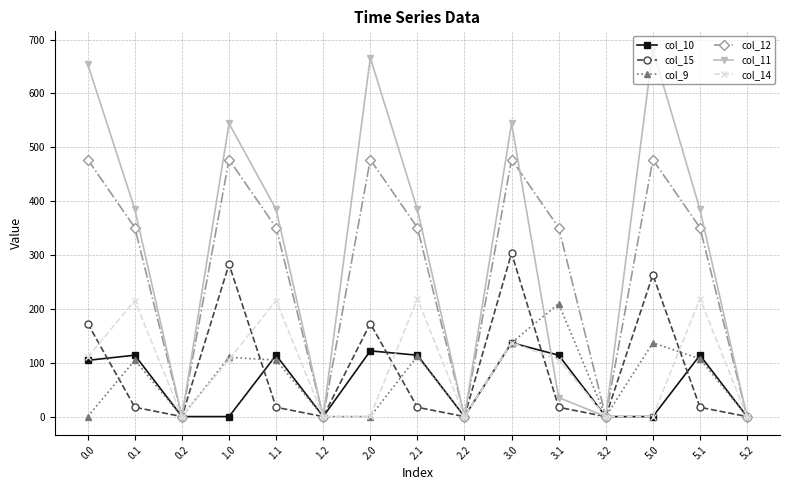

What is the label of the 14th point from the right?

0.1